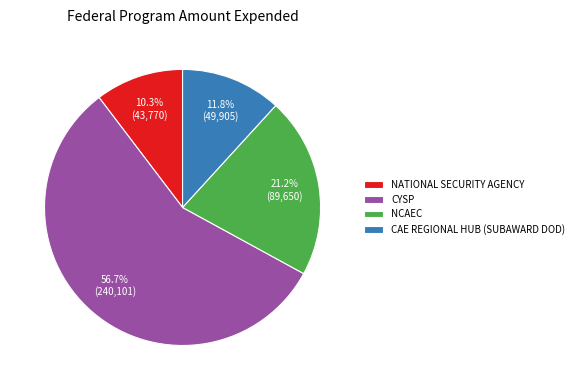

To the nearest percent, what is the difference between the NCAEC and CYSP slice percentages?

36%